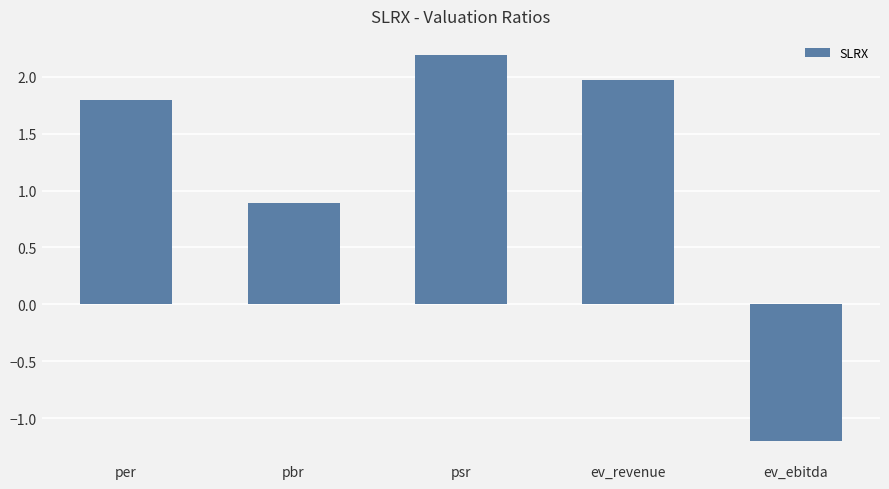

Is it true that the value at ev_ebitda is -1.8?

False